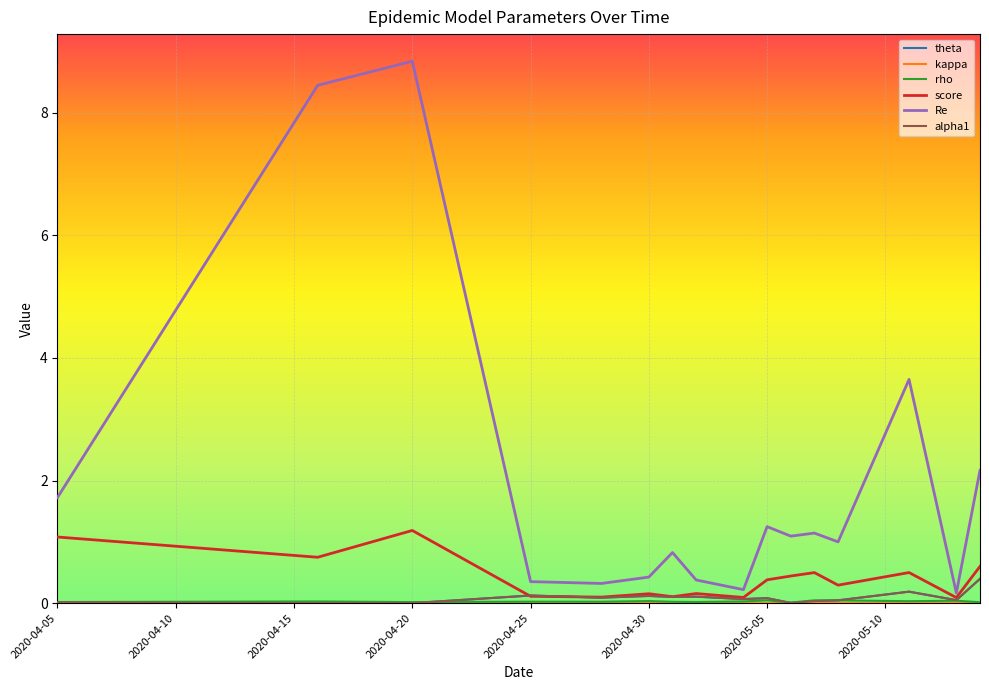

Which series has the largest total across all categories?

Re